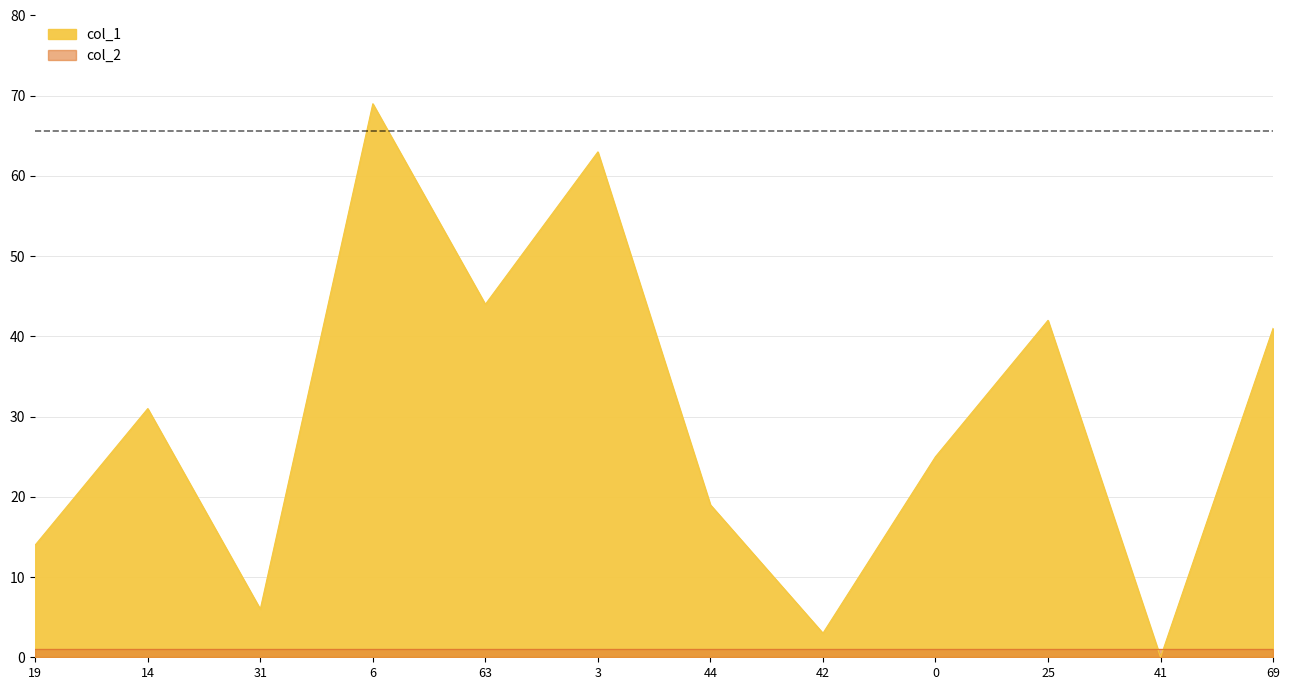

What is the approximate value at 25?

42